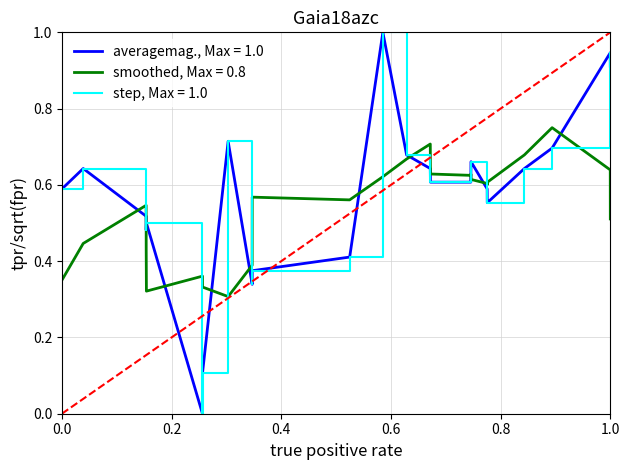

Is this an area chart (filled region under the line)?

No